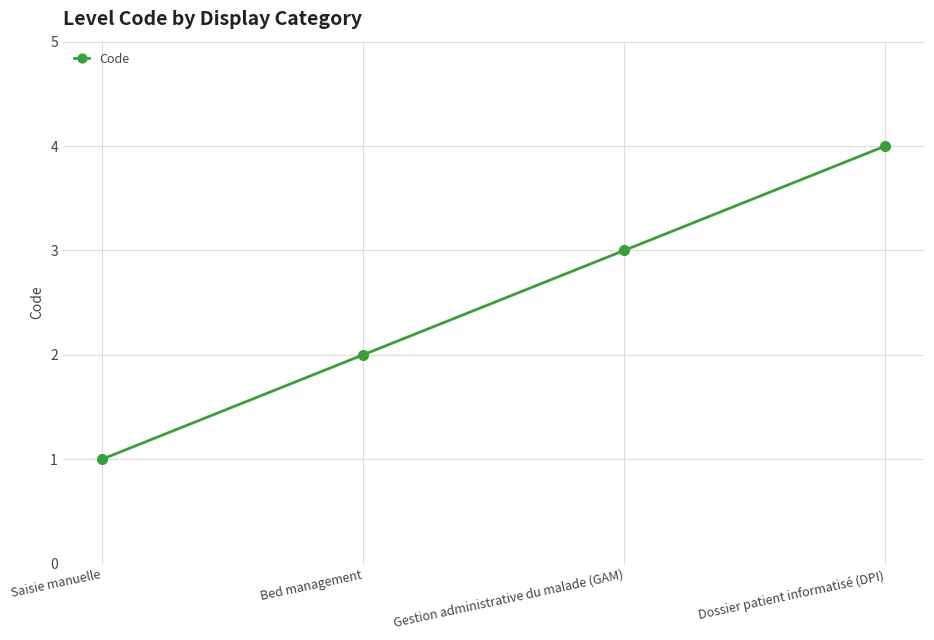

What is the minimum value shown in the chart?

1